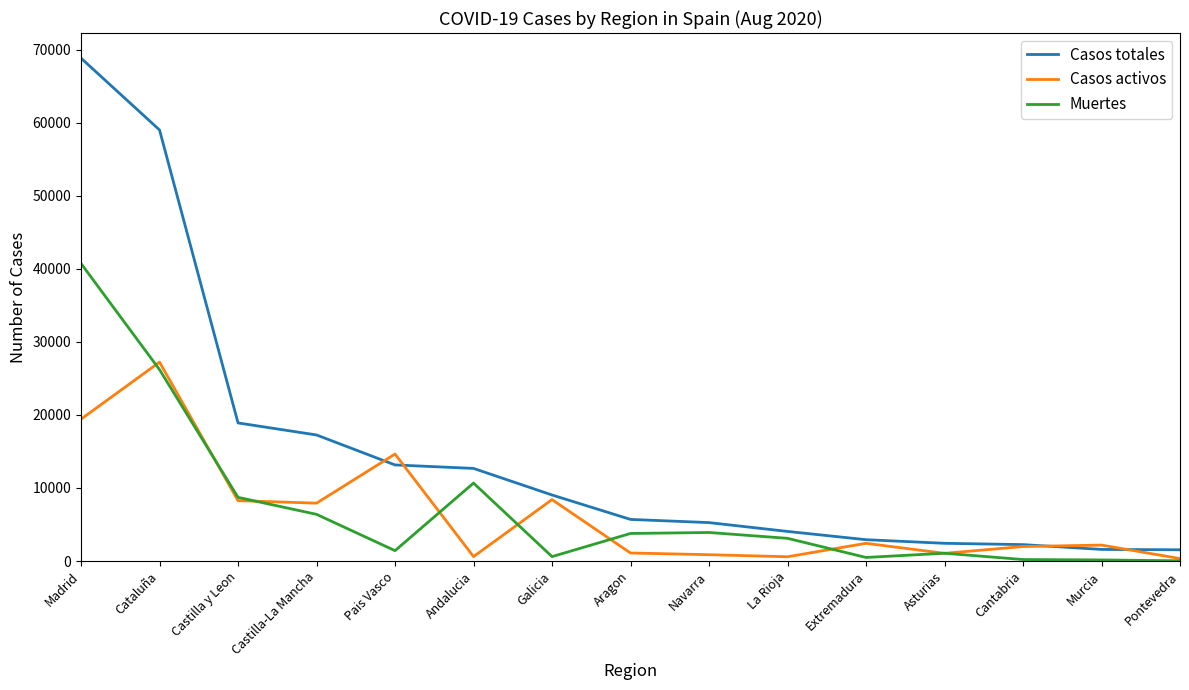

Where is Muertes nearest to the value 20383?

Cataluña